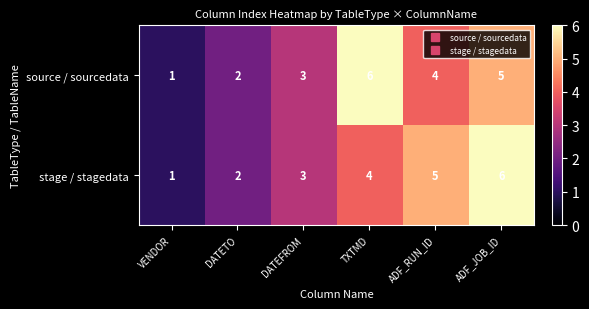

At which label is stage / stagedata closest to 3?

DATEFROM